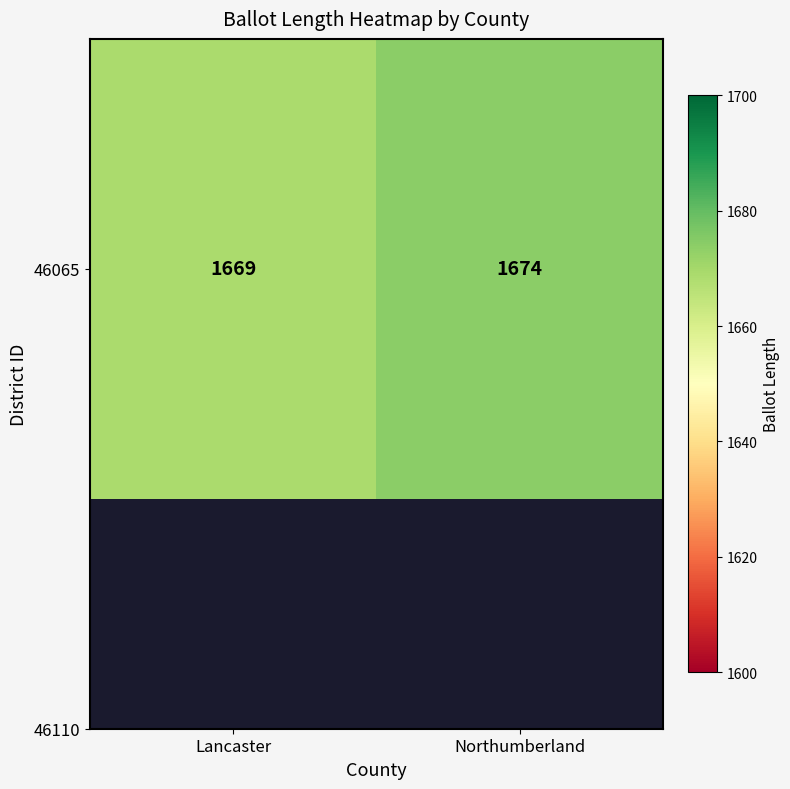

What is the difference between the values at Northumberland and Lancaster?

5